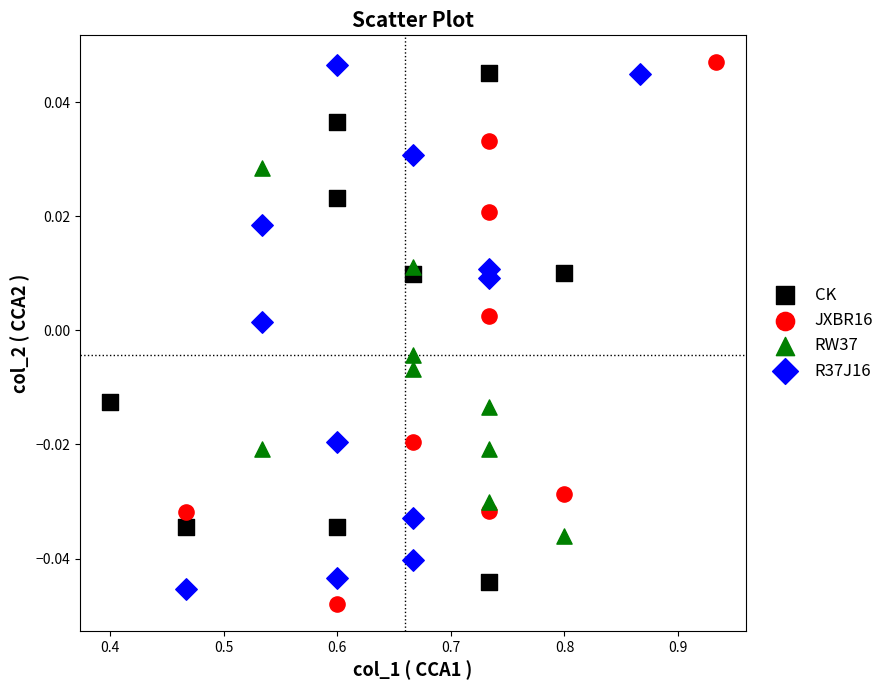

Which series contains the lowest Y value?

JXBR16